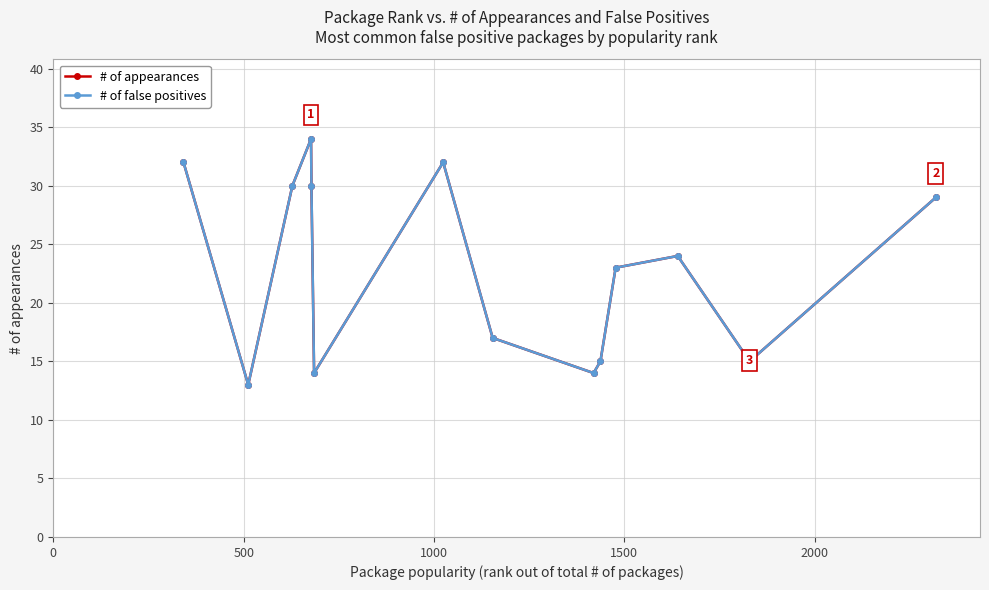

What is the minimum value for # of false positives?

13